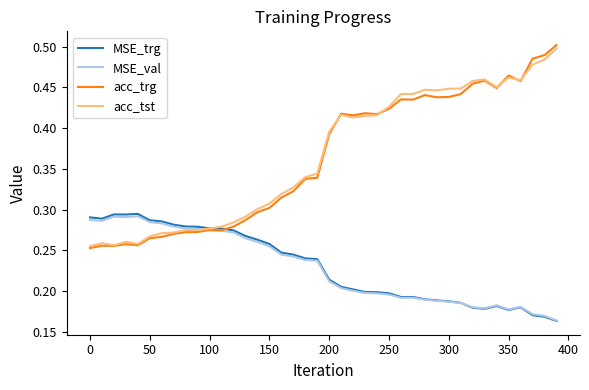

True or false: MSE_val and acc_trg intersect in this chart.

True